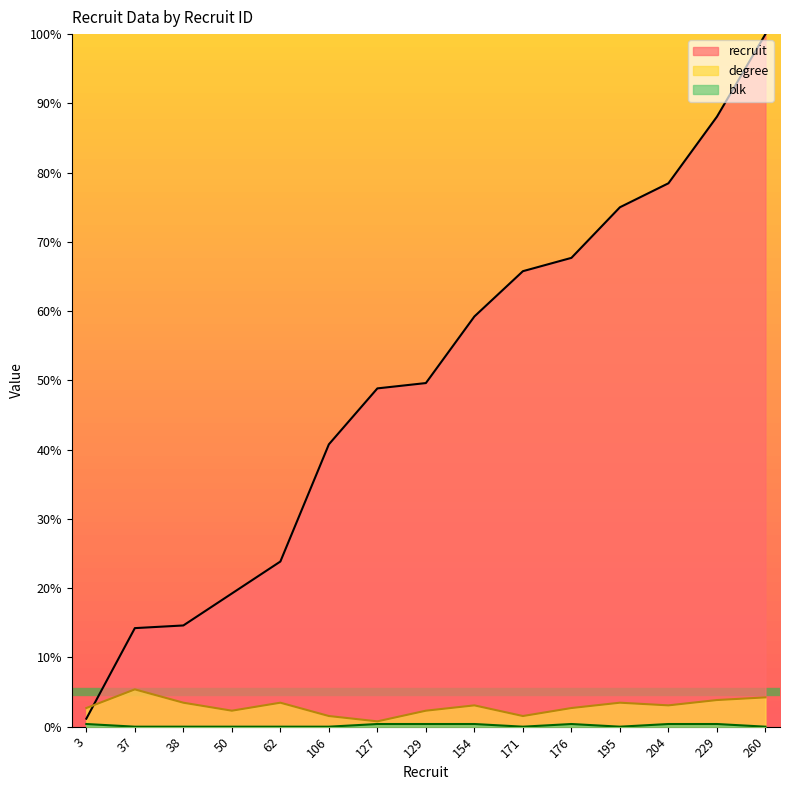

True or false: blk has more than 2 points higher than both neighbors.

False